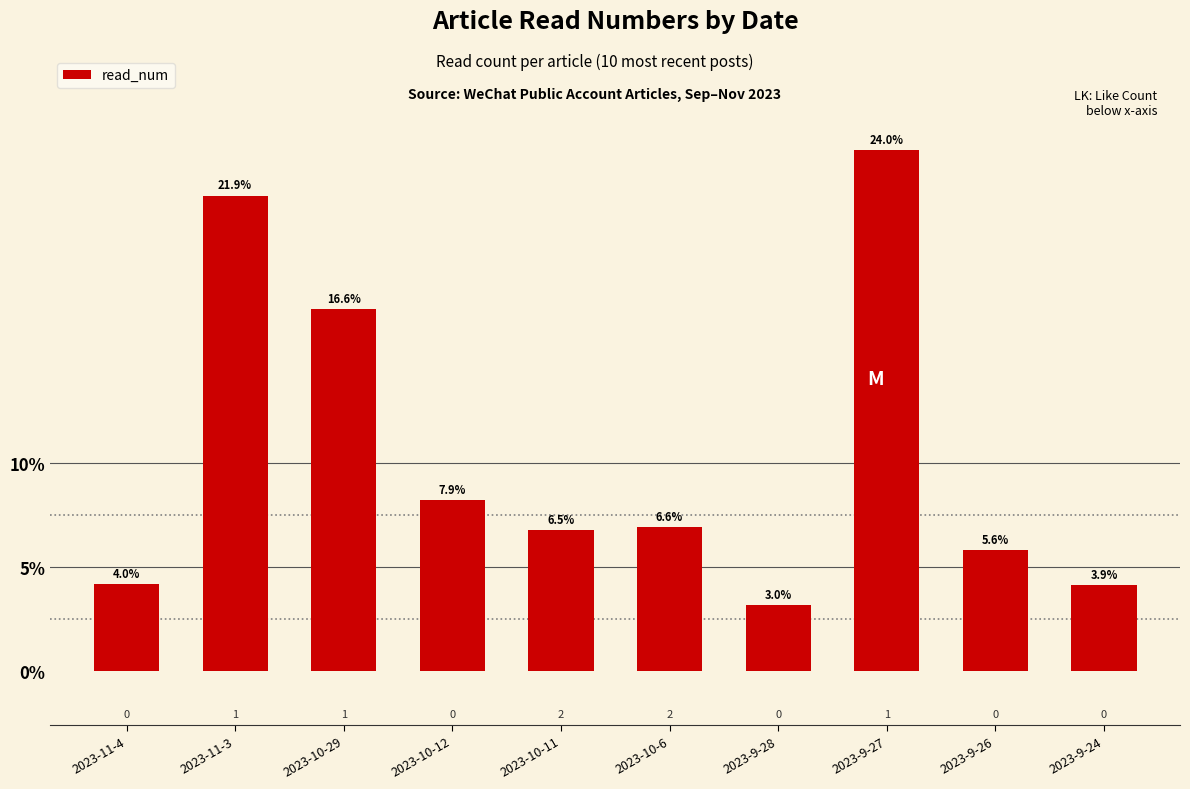

What is the sum of the values at 2023-9-28 and 2023-9-24?

1131